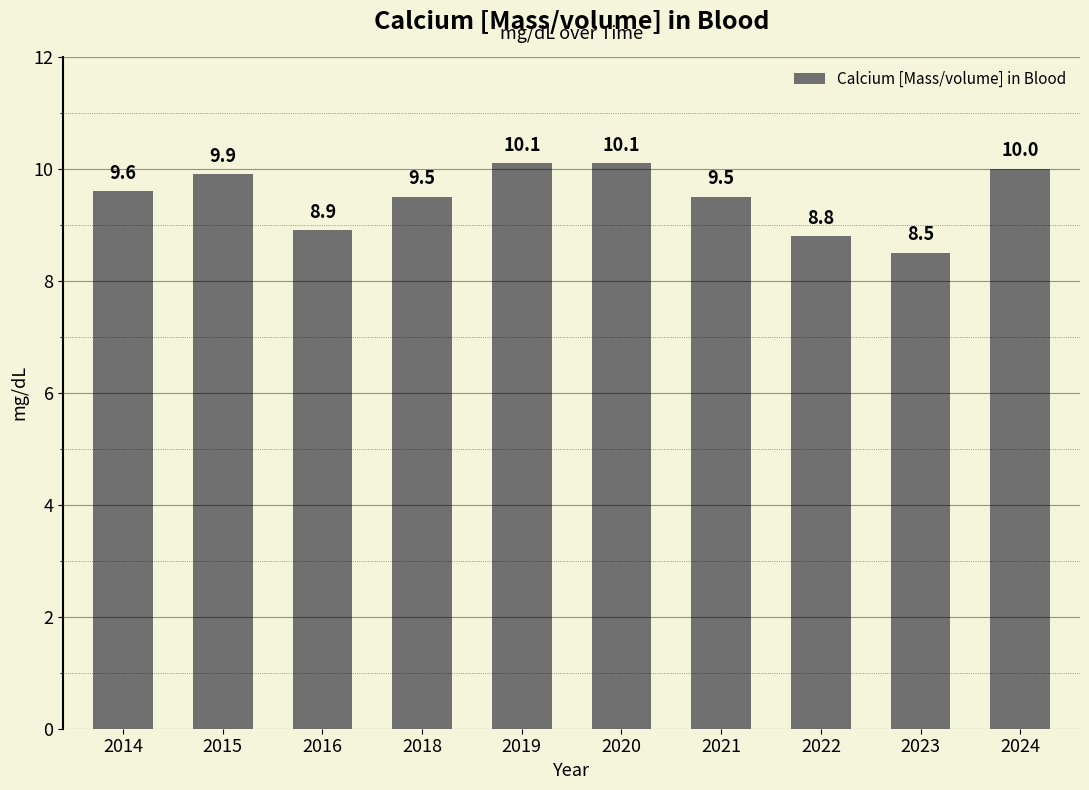

The value at 2021 is 15.2. True or false?

False